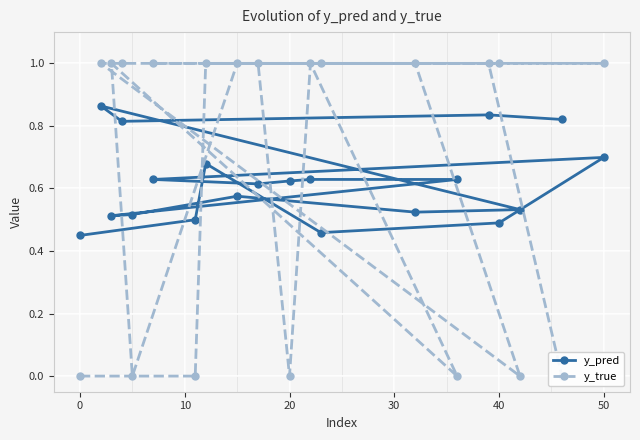

In y_pred, how many points are higher than both neighbors (excluding endpoints)?

6